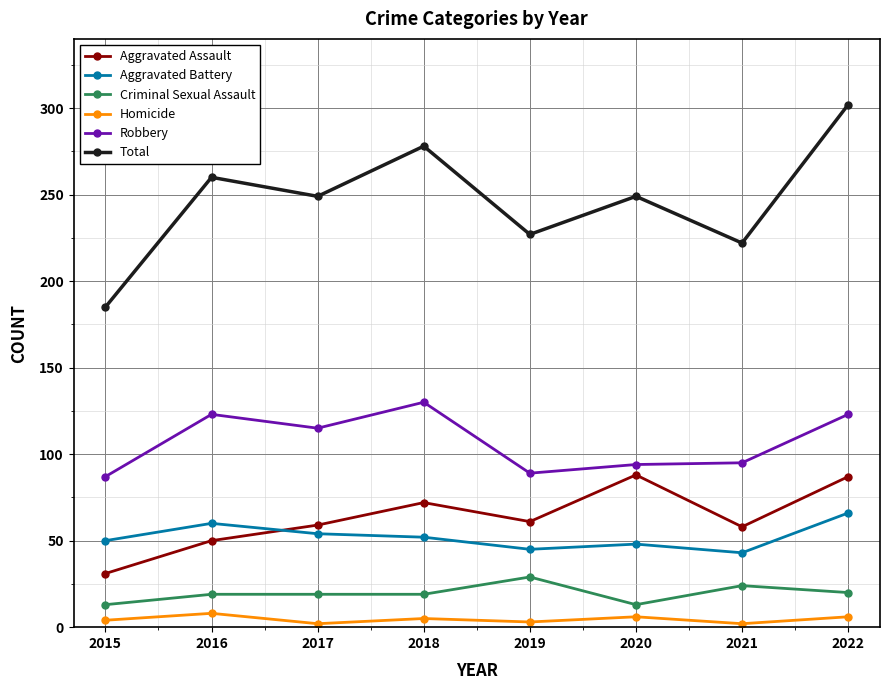

Which series has the largest total across all categories?

Total